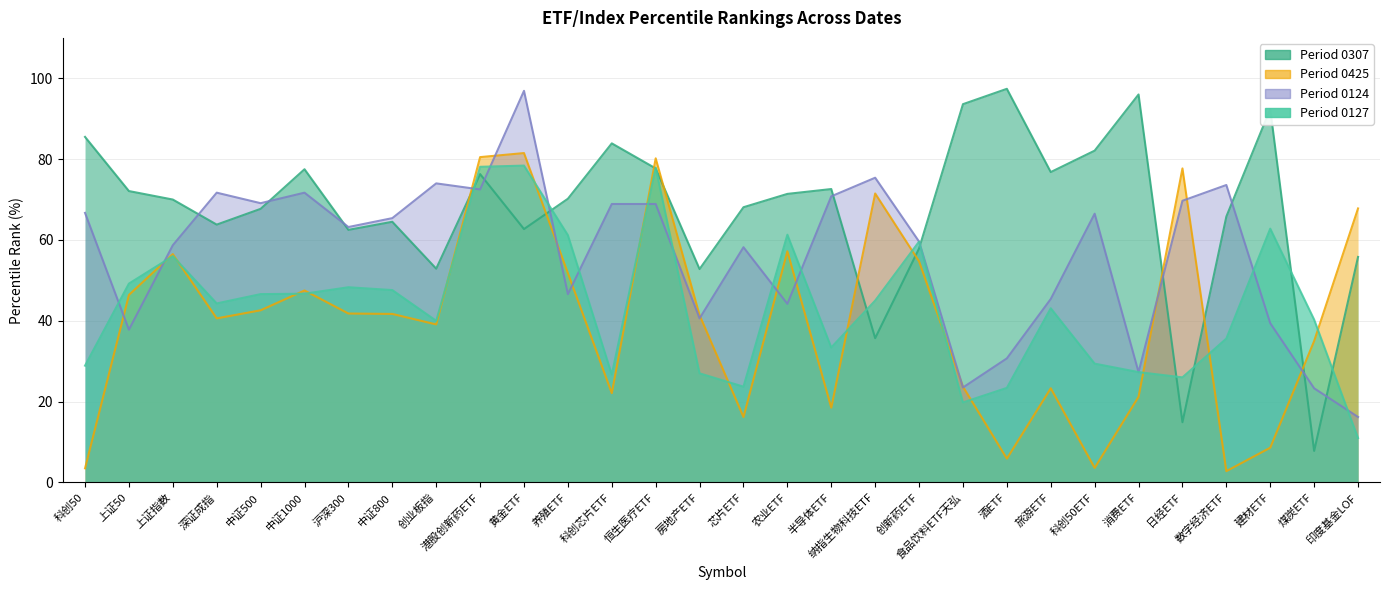

What is the sum of the 0124 values at 农业ETF and 数字经济ETF?

117.8